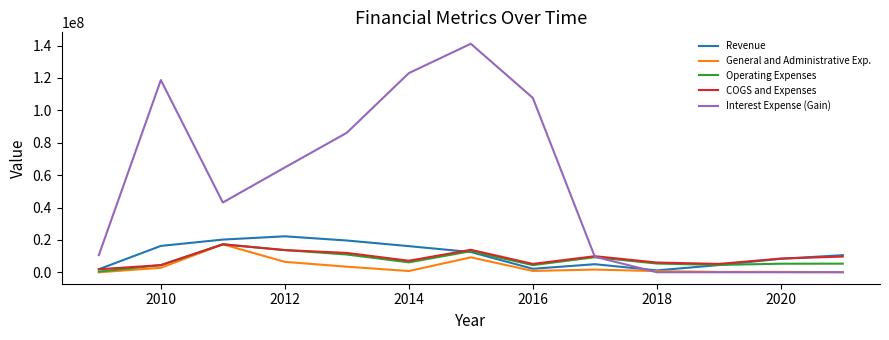

What is the highest value of the General and Administrative Exp. series?

17271157